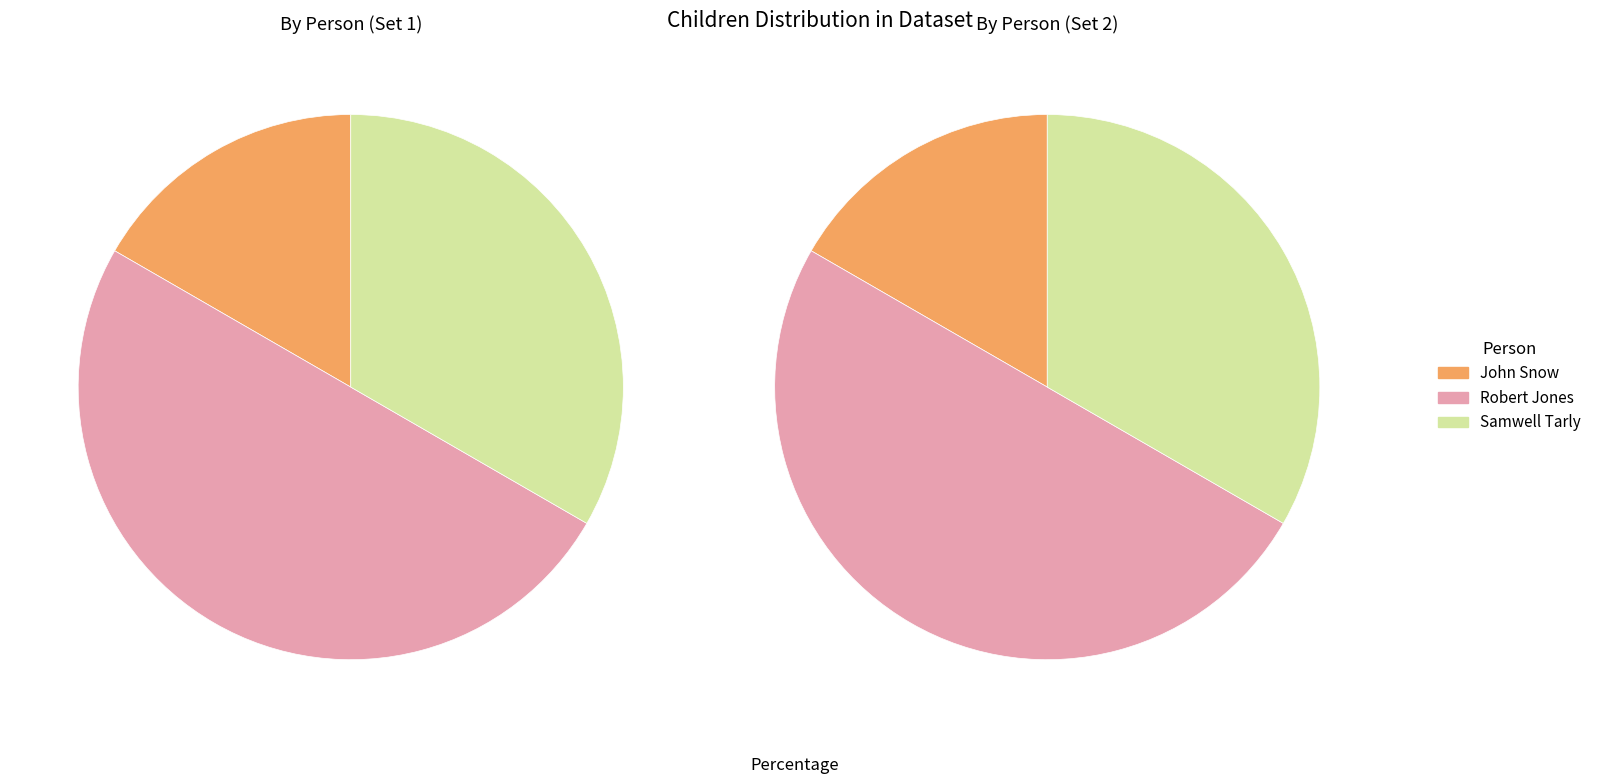

How many slices are in this pie chart?

3